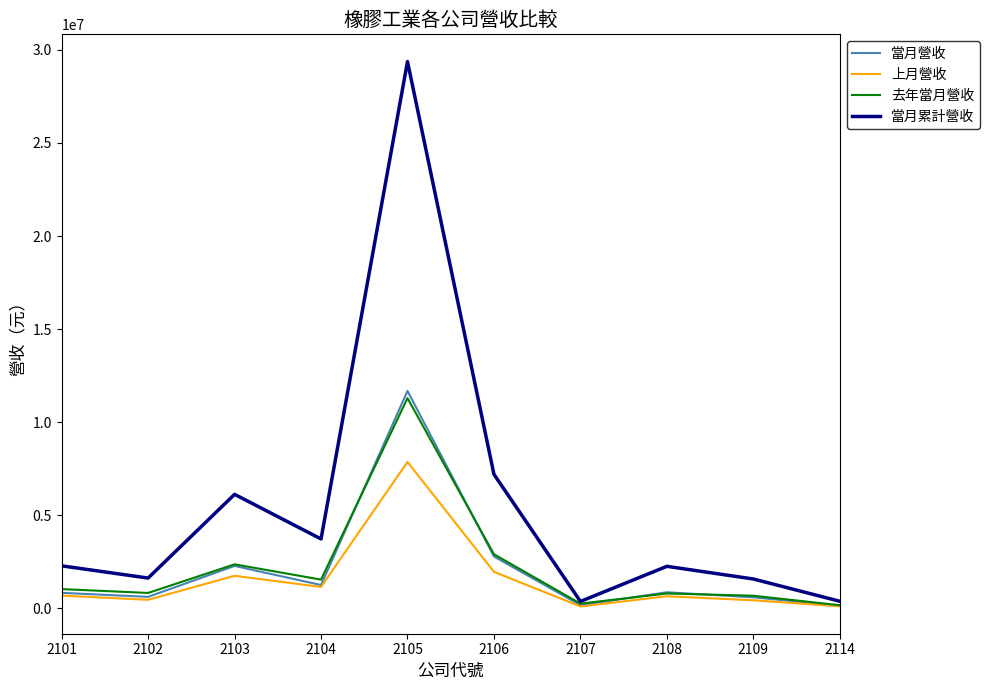

Which series has the widest spread of values?

當月累計營收